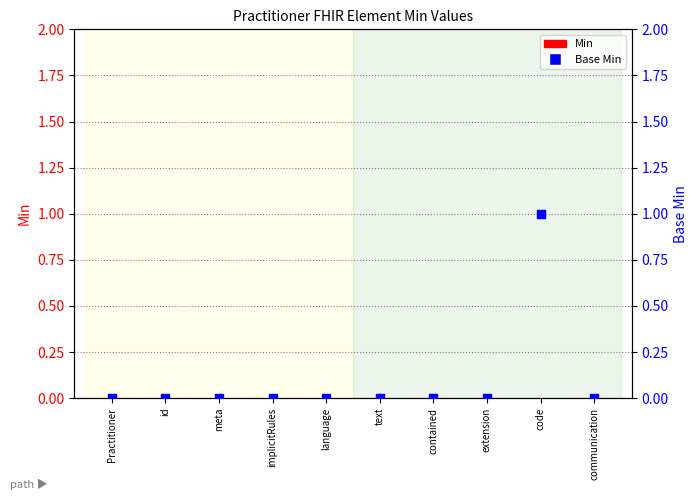

Which series has the largest total across all categories?

Base Min